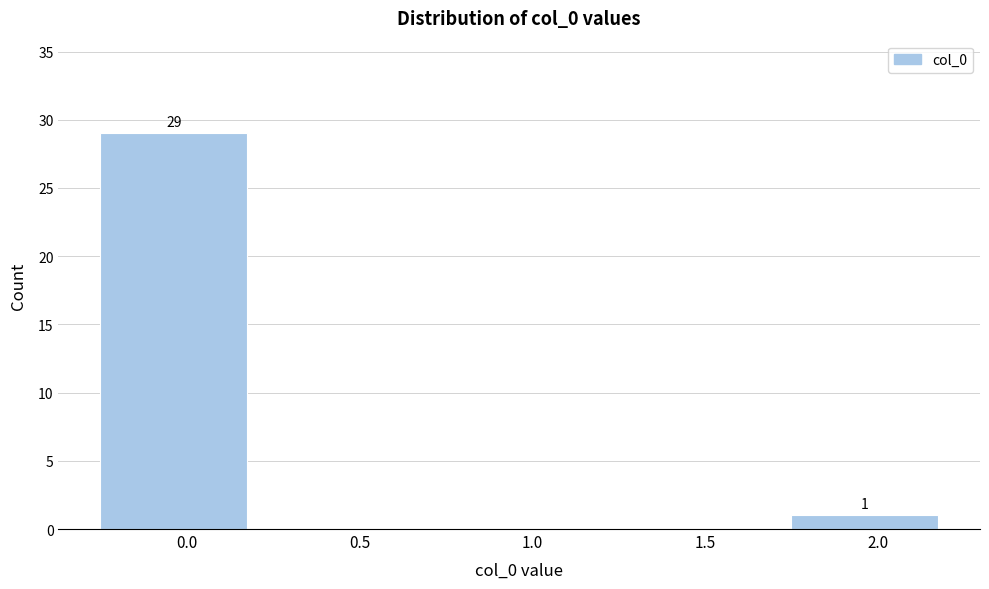

Reading right to left, transcribe all the data shown in this chart.

2.0=1	1.5=0	1.0=0	0.5=0	0.0=29